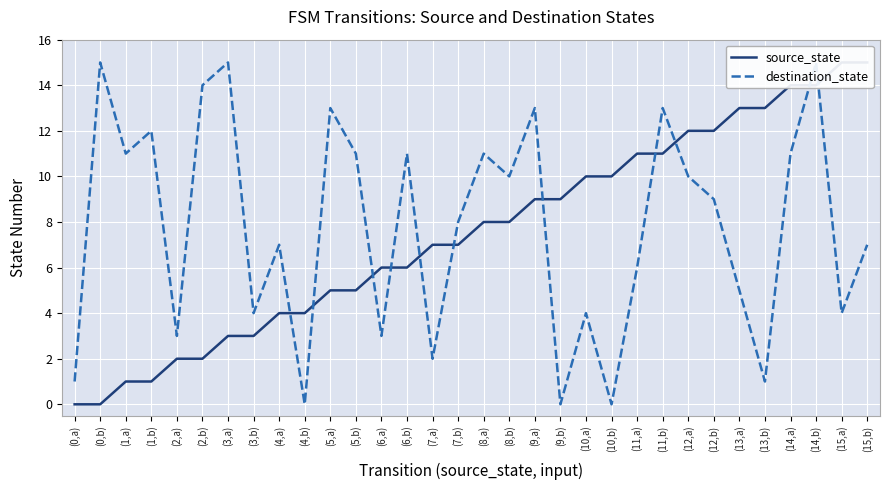

What is the label of the 21st point from the left?

(10,a)